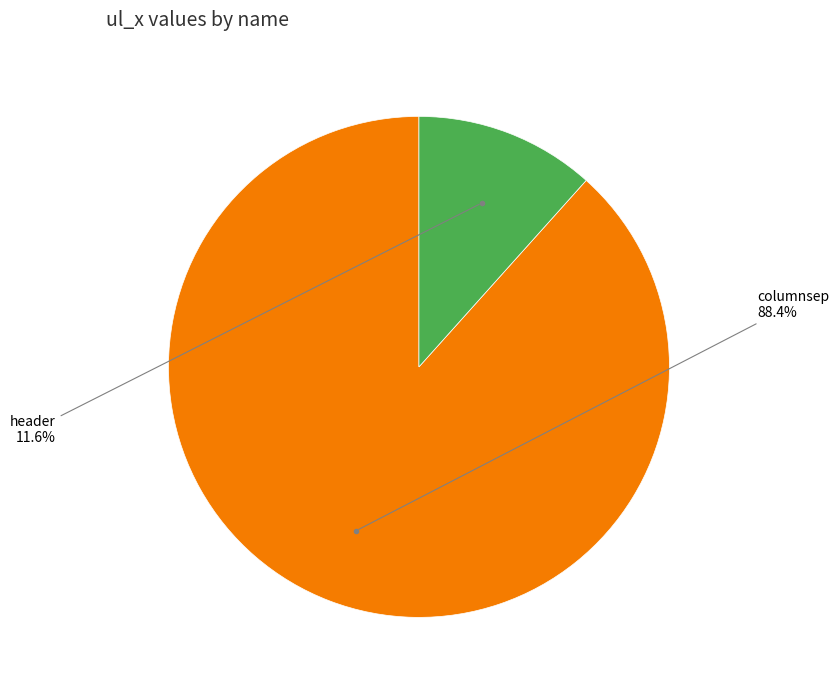

To the nearest percent, what percentage of the pie is header?

12%